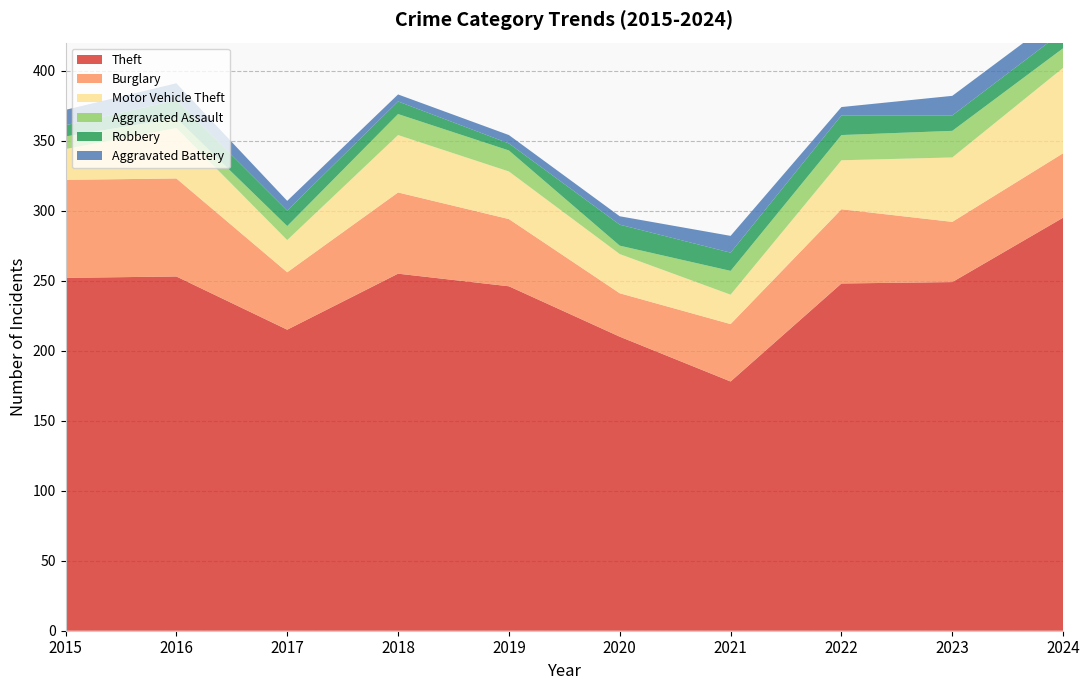

Reading right to left, extract all data points from this chart.

Theft: 295	249	248	178	210	246	255	215	253	252
Burglary: 46	43	53	41	31	48	58	41	70	70
Motor Vehicle Theft: 61	46	35	21	28	34	41	23	36	22
Aggravated Assault: 14	19	18	17	6	15	15	10	7	9
Robbery: 12	11	14	13	15	5	9	11	13	8
Aggravated Battery: 13	14	6	12	6	6	5	7	12	11